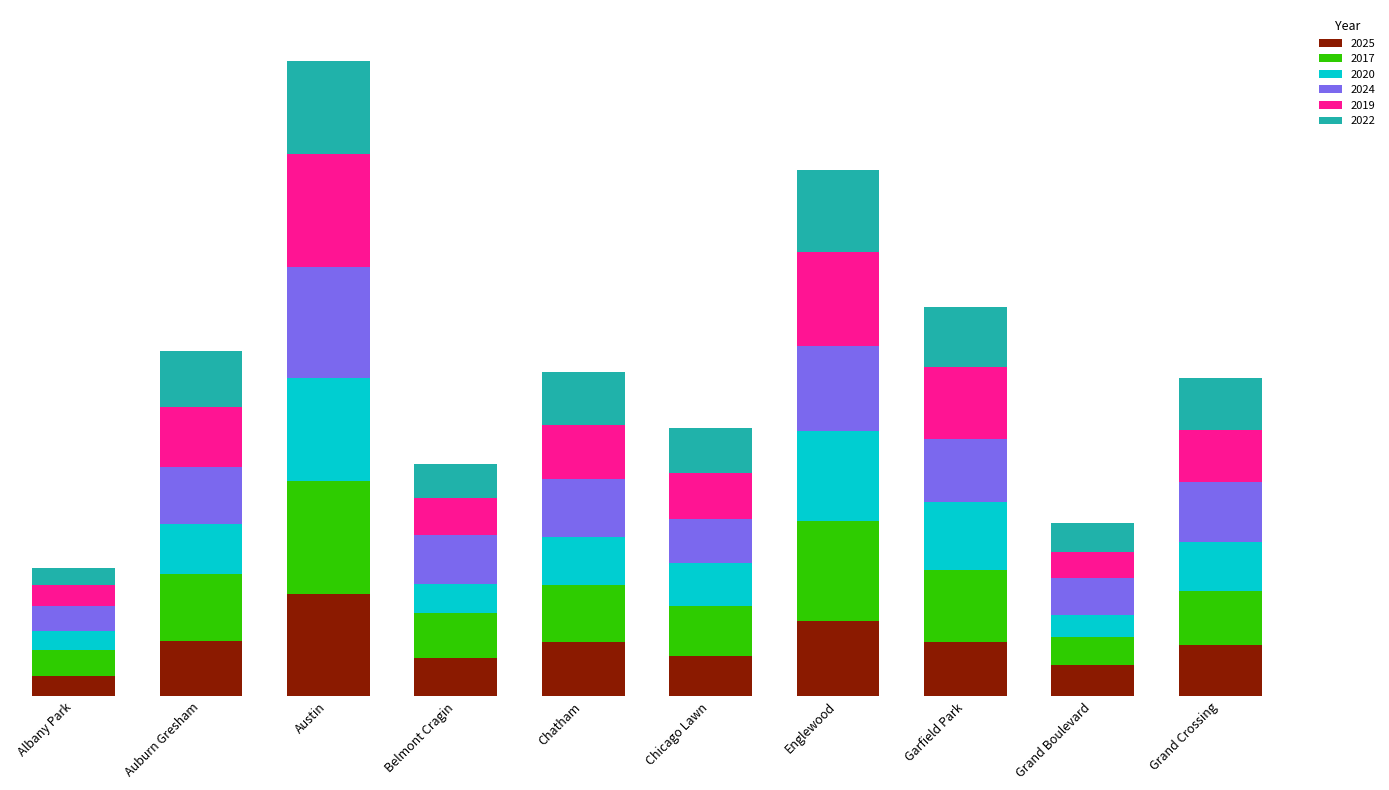

Does the chart contain any negative values?

No